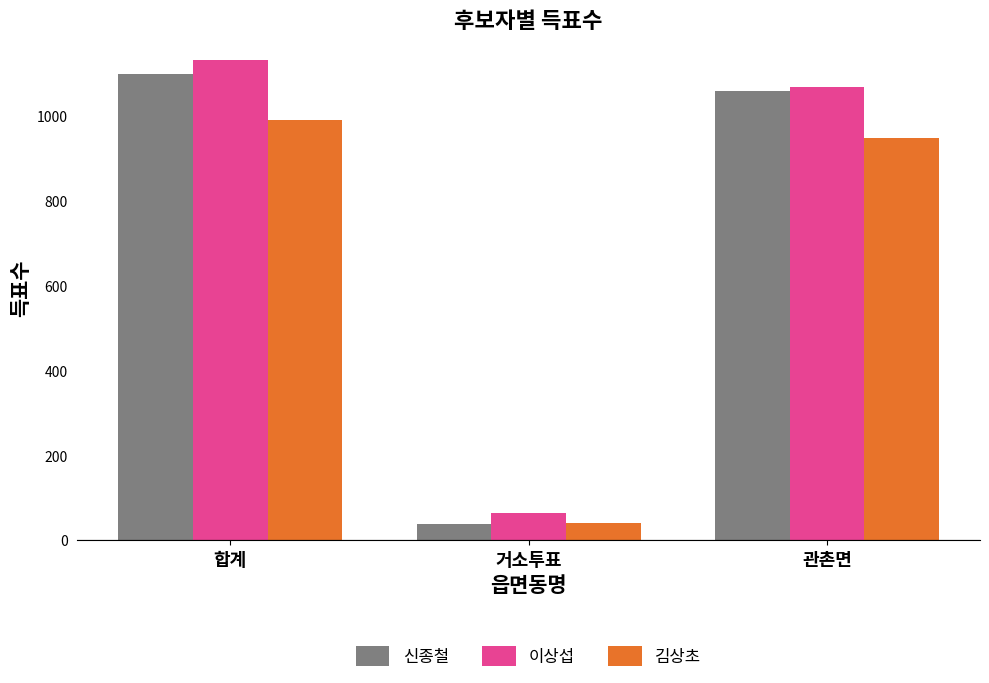

How many bars are there in total?

9